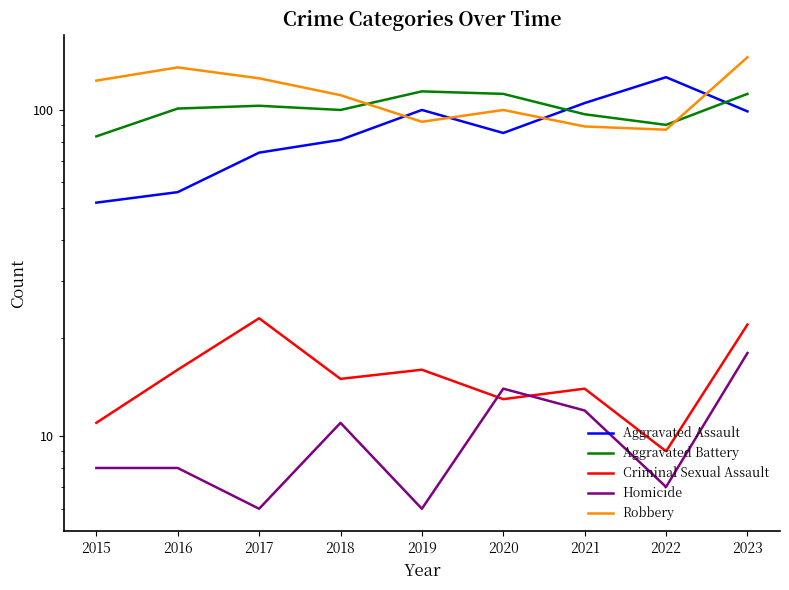

At which label does Homicide first exceed 8?

2018